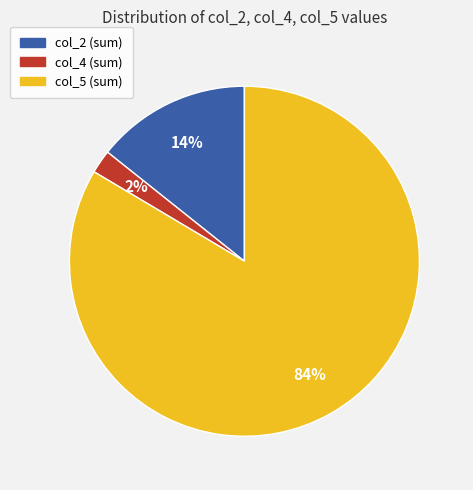

Count the number of slices in the pie.

3